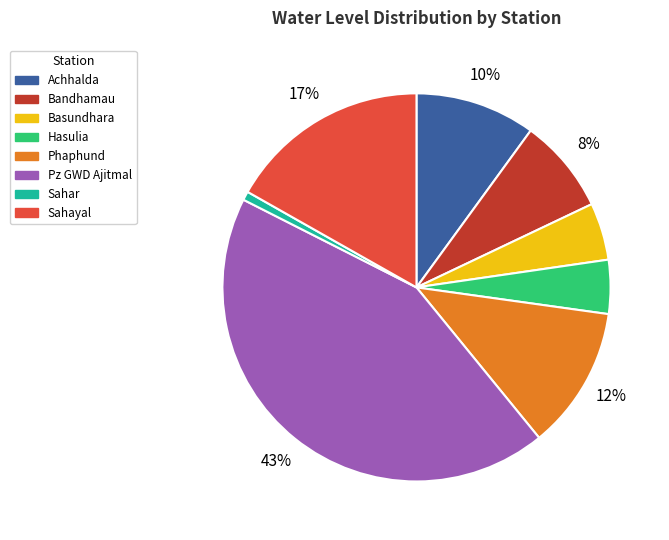

Between Basundhara and Achhalda, which is larger?

Achhalda